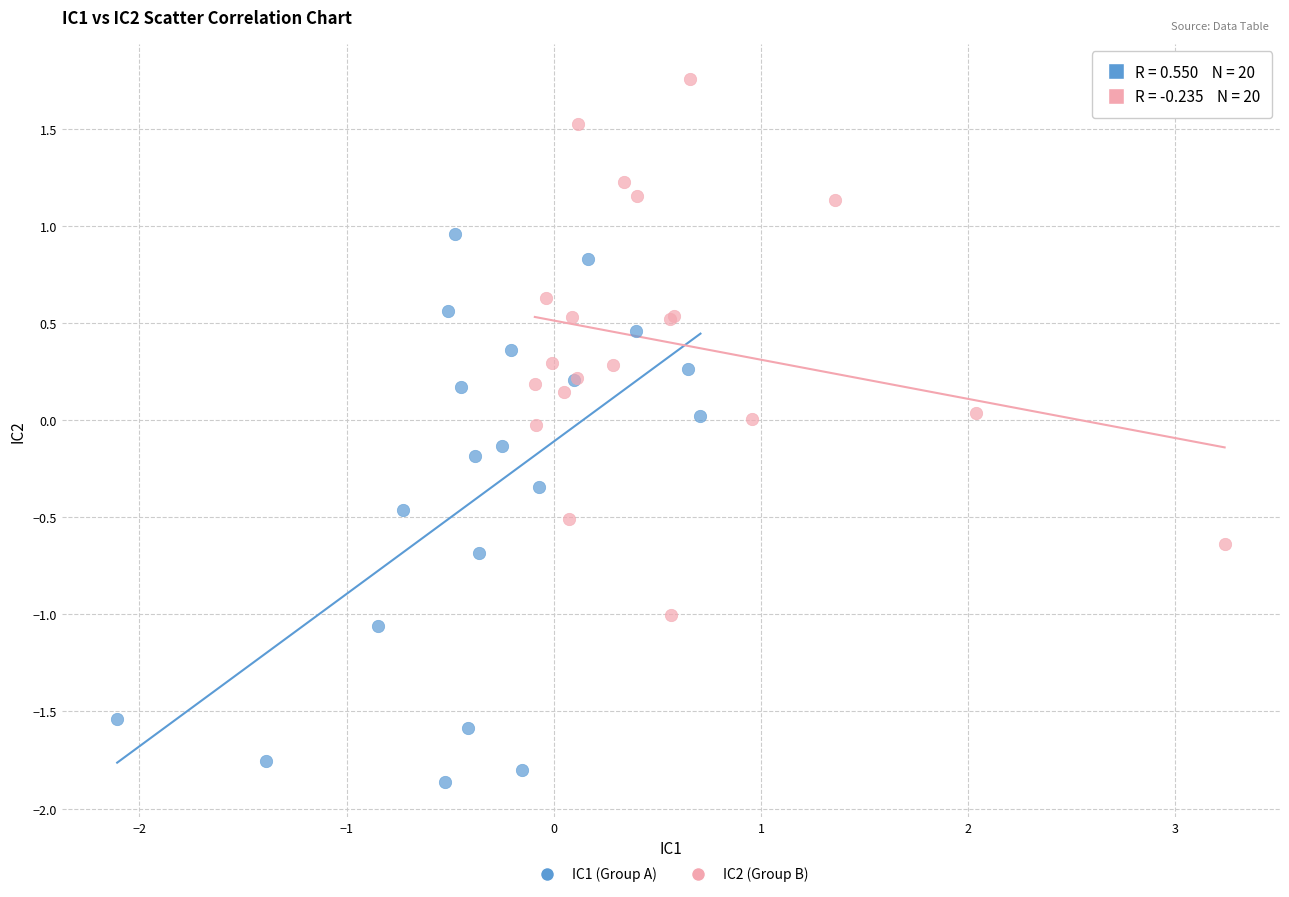

Which series reaches the minimum Y coordinate?

IC1 (Group A)